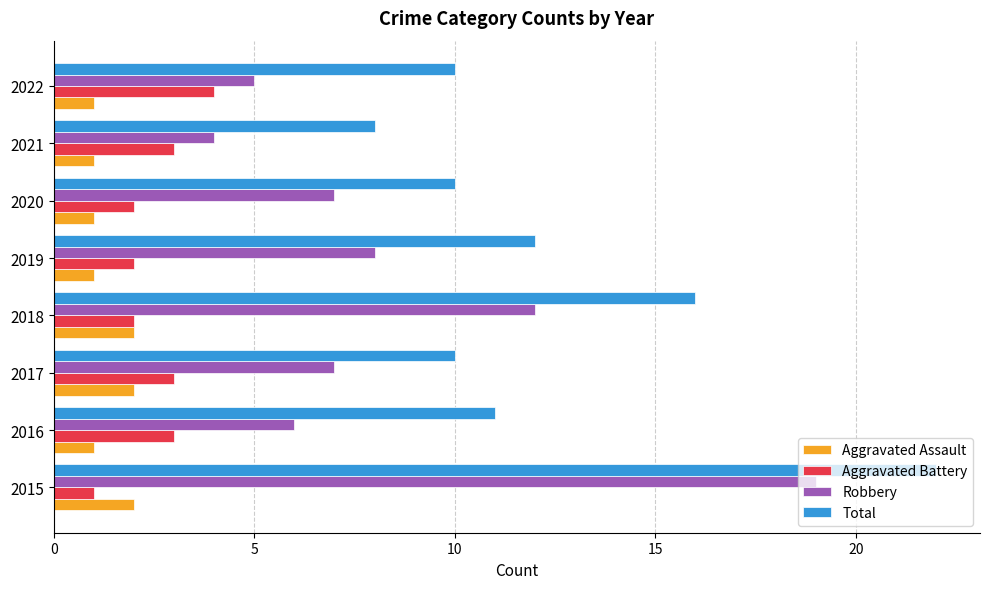

What is the difference between the highest and lowest values at 2017?

8